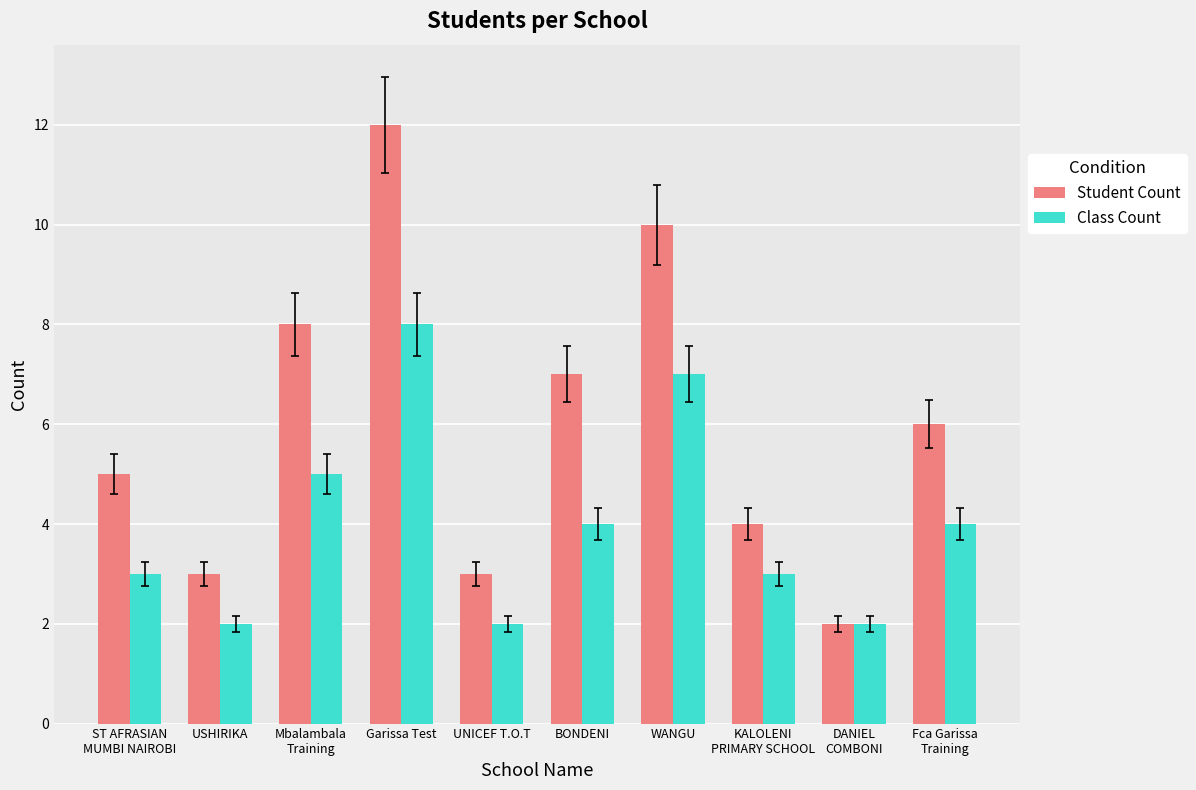

True or false: Student Count has a value of 5 at ST AFRASIAN
MUMBI NAIROBI.

True